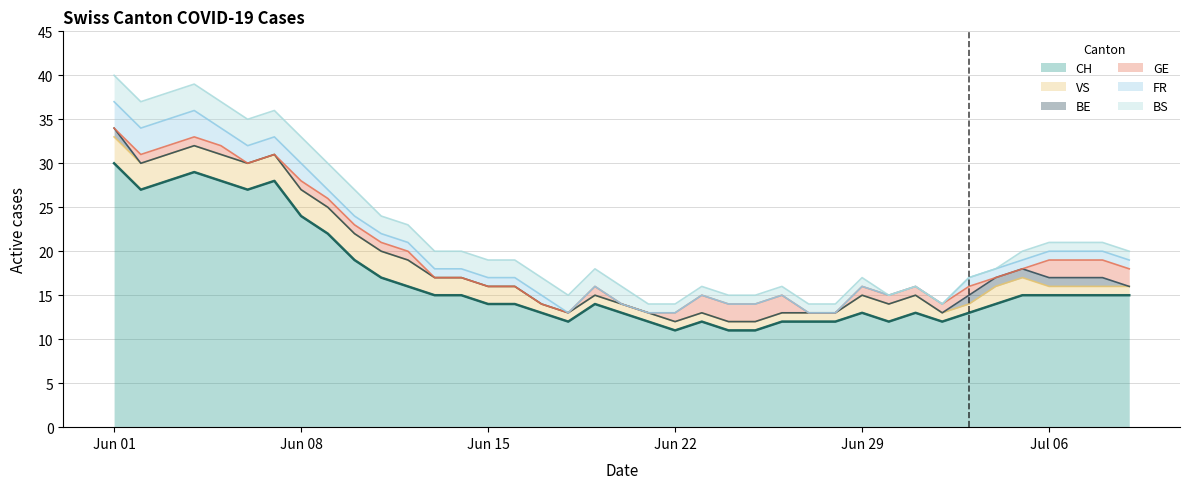

Does the chart have visible grid lines?

Yes